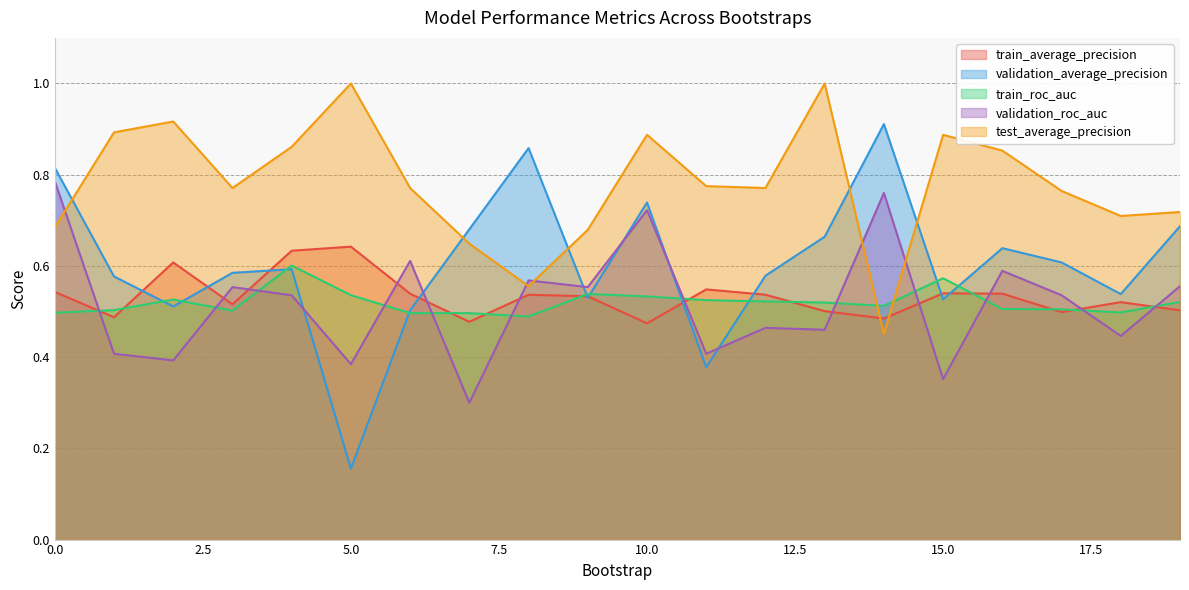

What is the minimum value for train_average_precision?

0.5